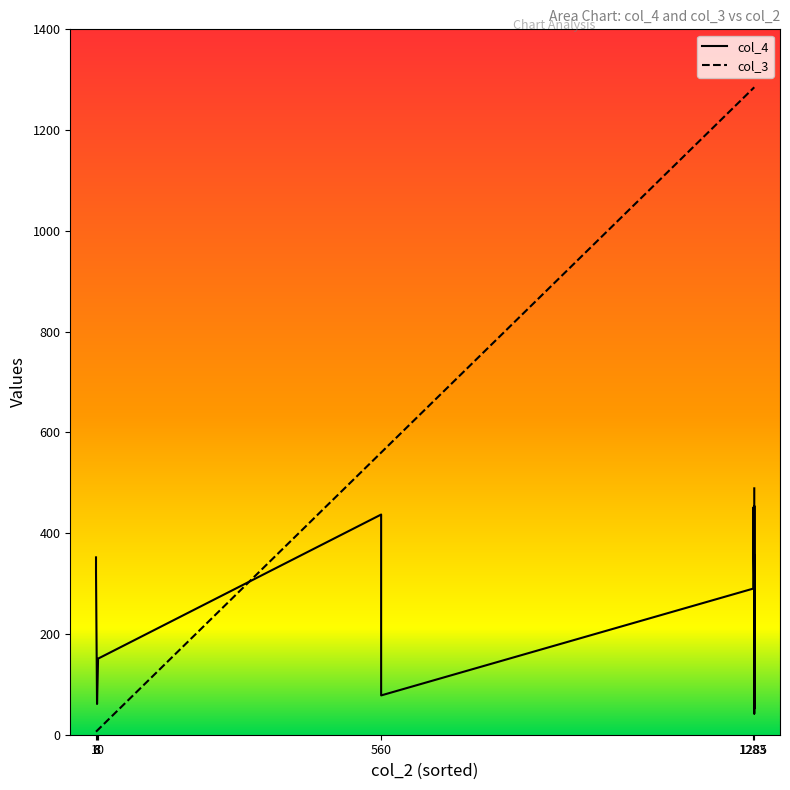

The col_4 series shows 95 at 1285. True or false?

False